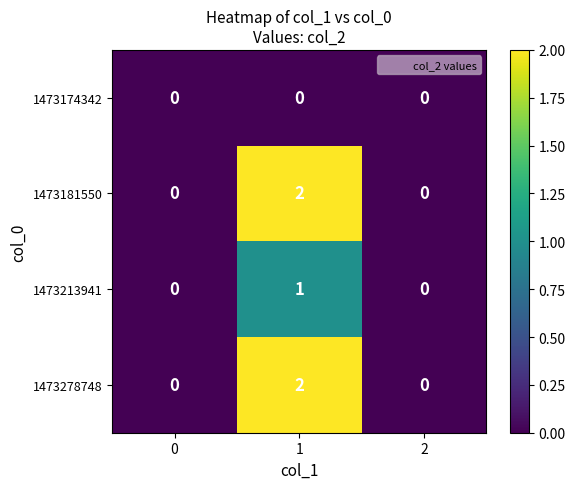

How many categories are shown in the chart?

3